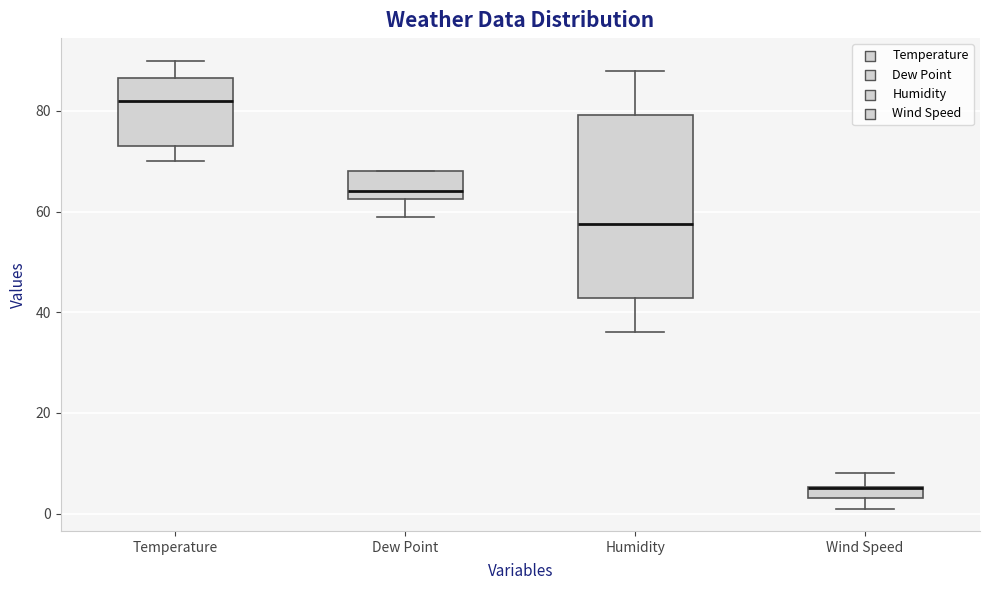

Where does the median line of the box for Humidity sit on the y-axis? The values are not printed on the chart, so give them approximately, as read against the axis.

58